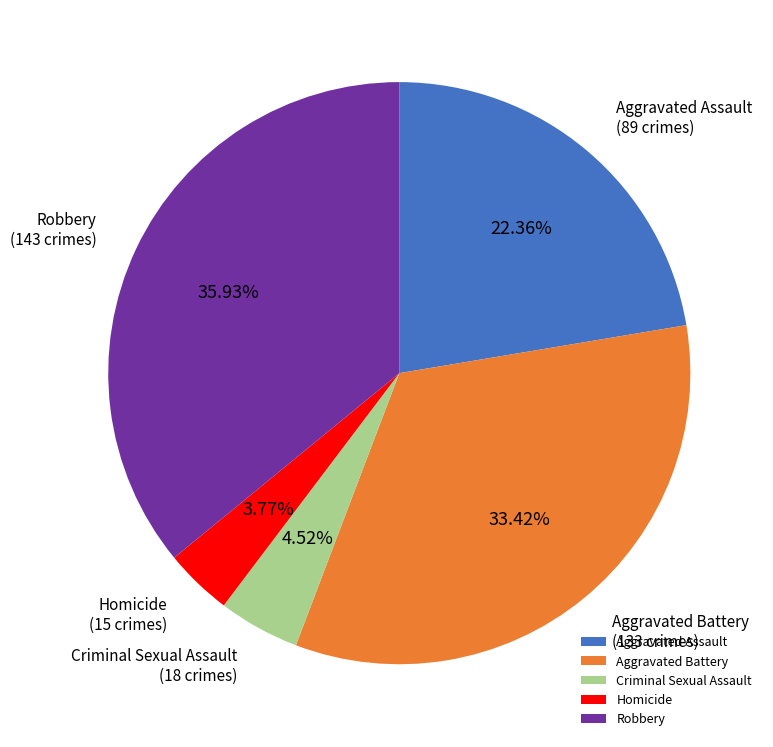

Which slice is the smallest?

Homicide